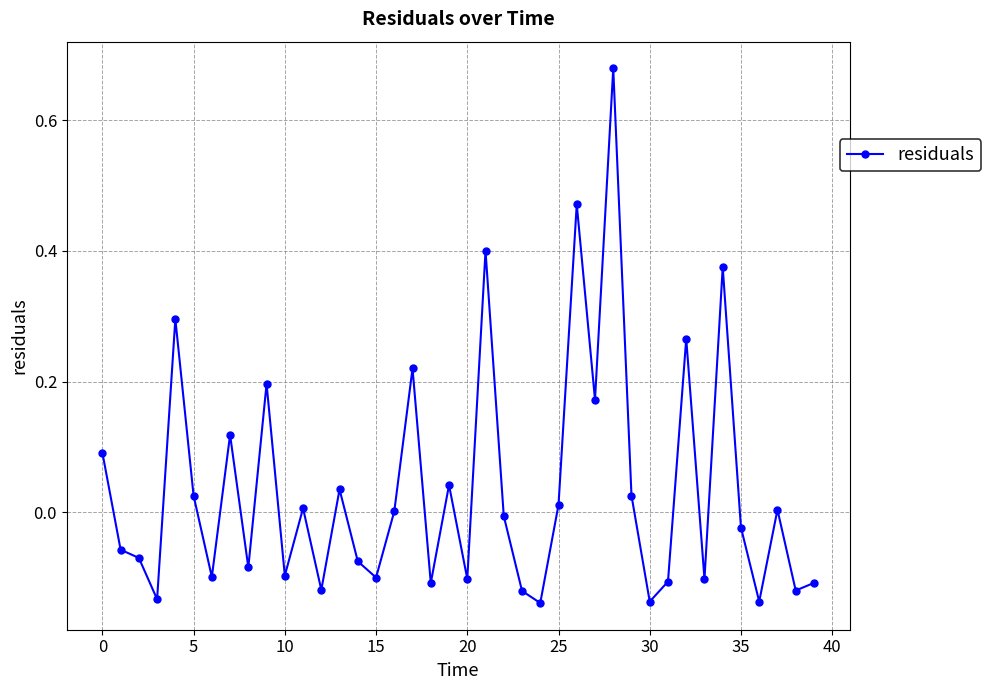

True or false: there are more than 2 points higher than both neighbors.

True